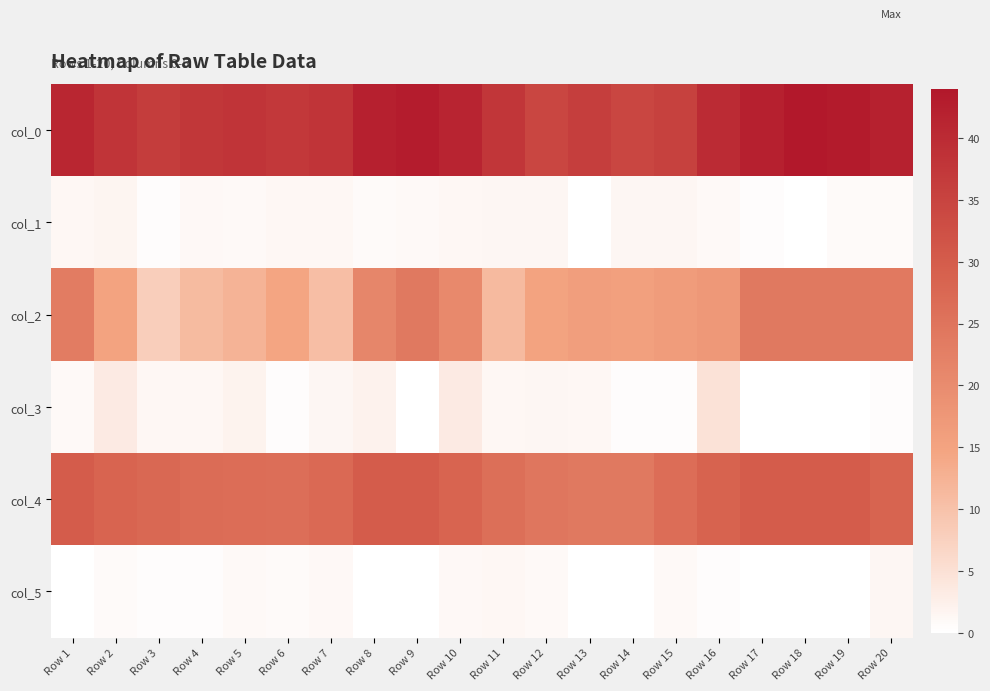

At Row 16, list the series in order from smallest to largest.

col_5, col_1, col_3, col_2, col_4, col_0